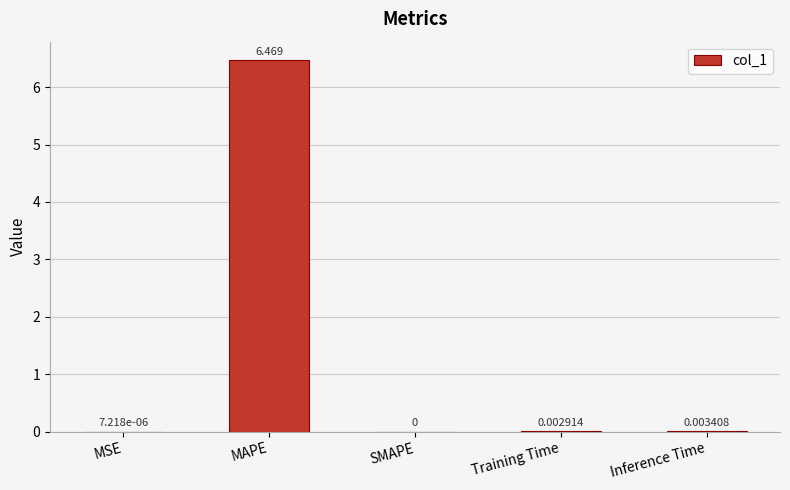

What is the average value?

1.3